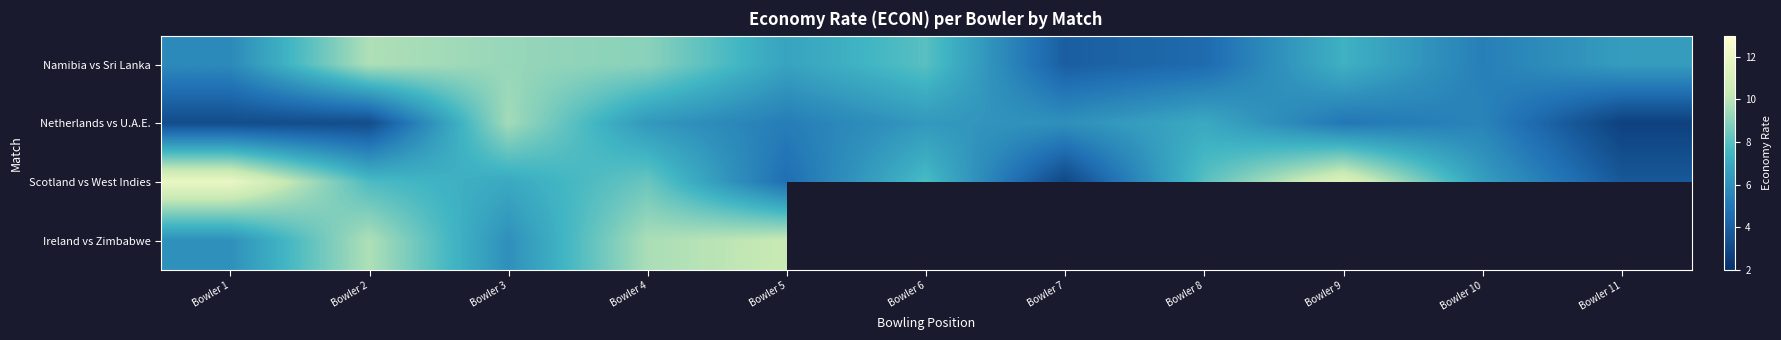

What is the approximate value of Netherlands vs U.A.E. at Bowler 2?

3.2